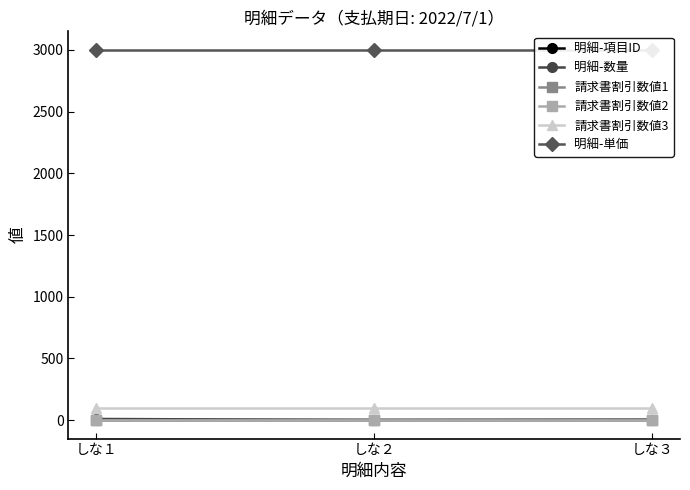

How many lines are shown in the chart?

6